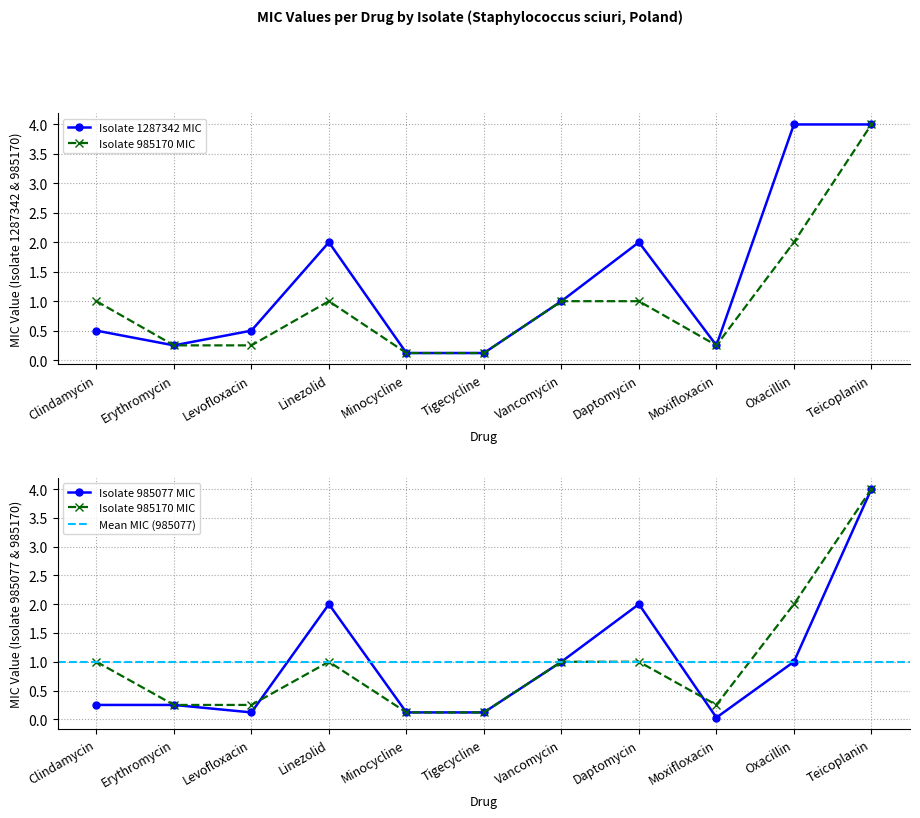

What is the label of the 1st point from the right?

Teicoplanin